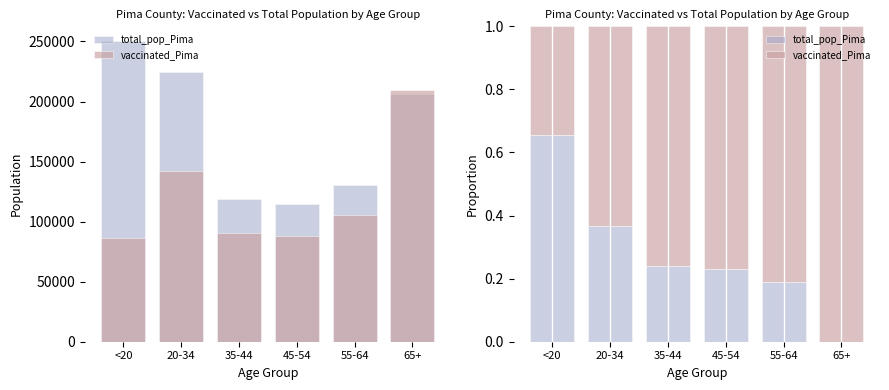

The total_pop_Pima series shows 0.7 at <20. True or false?

True